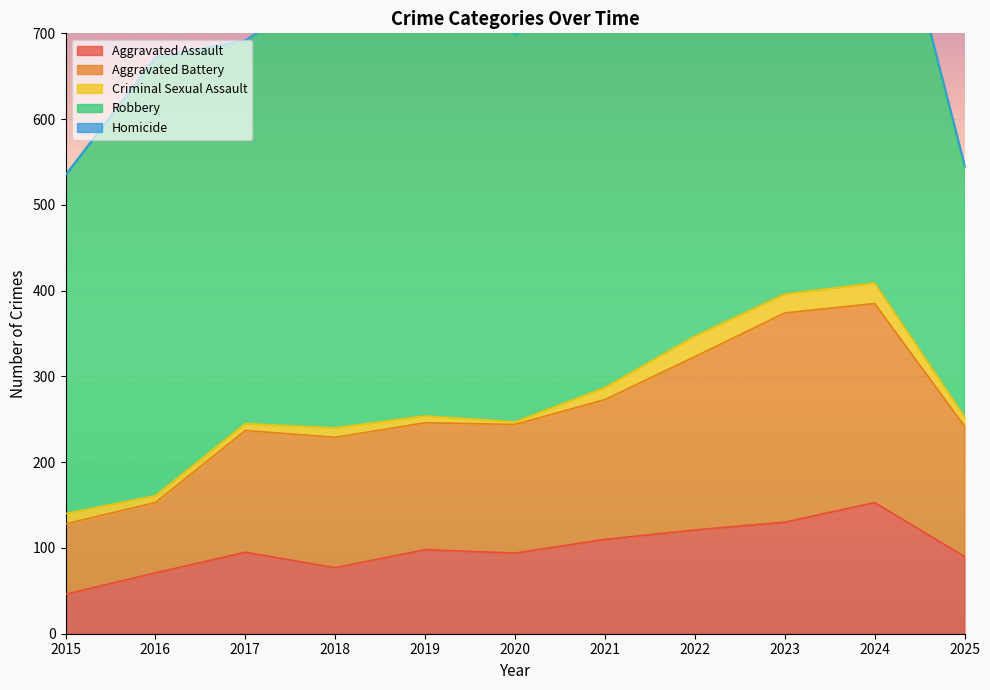

Is it true that Homicide equals 0 at 2016?

False